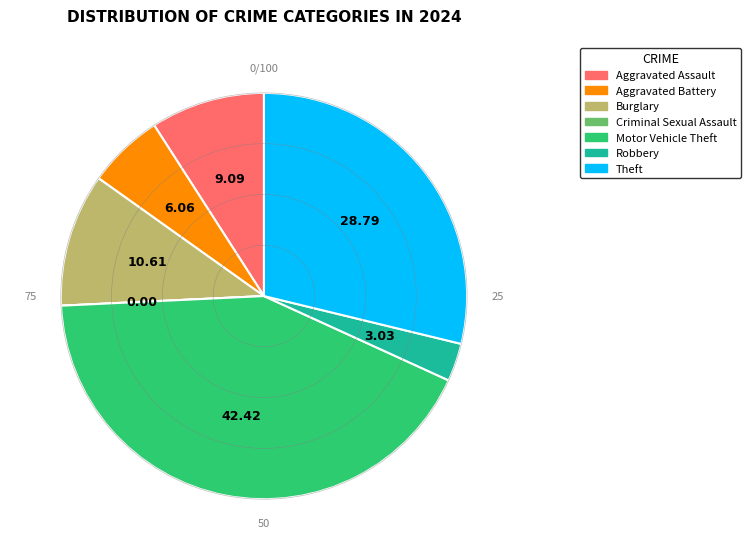

Approximately how many times larger is the value at Motor Vehicle Theft compared to Aggravated Assault?

4.7